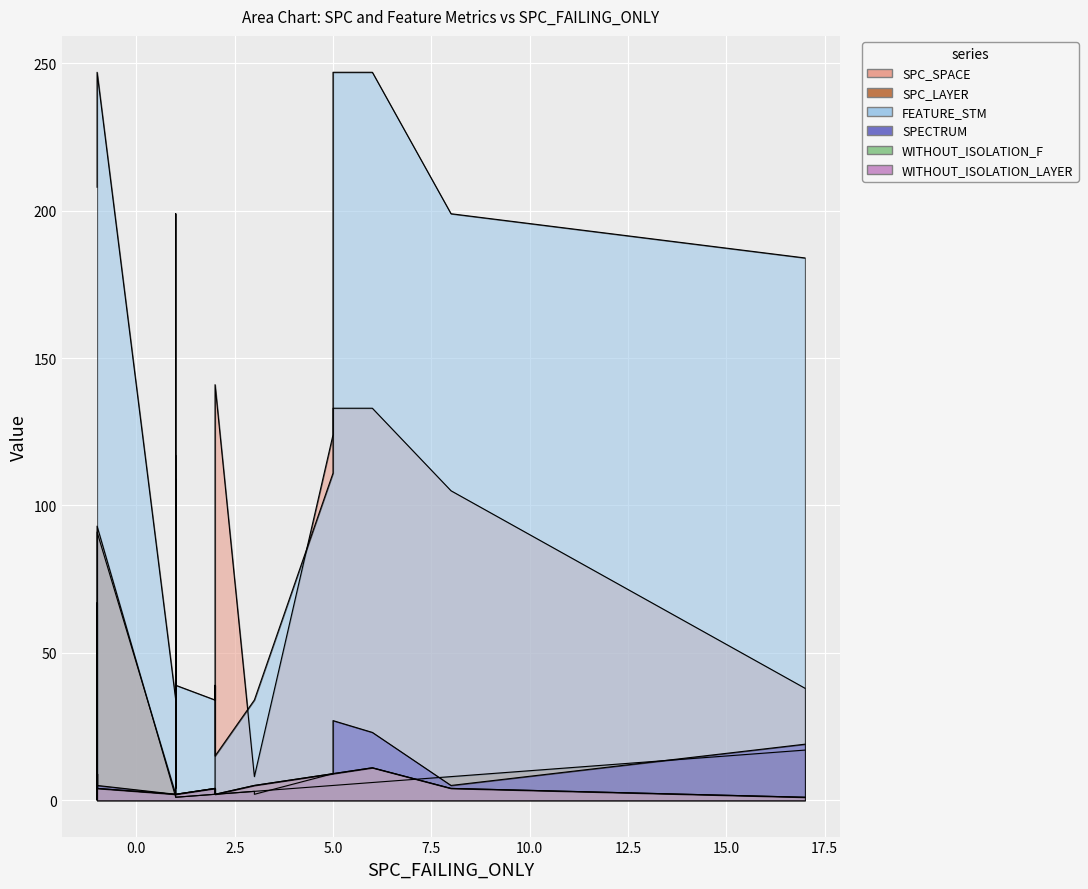

True or false: WITHOUT_ISOLATION_F and WITHOUT_ISOLATION_LAYER cross at least once.

False